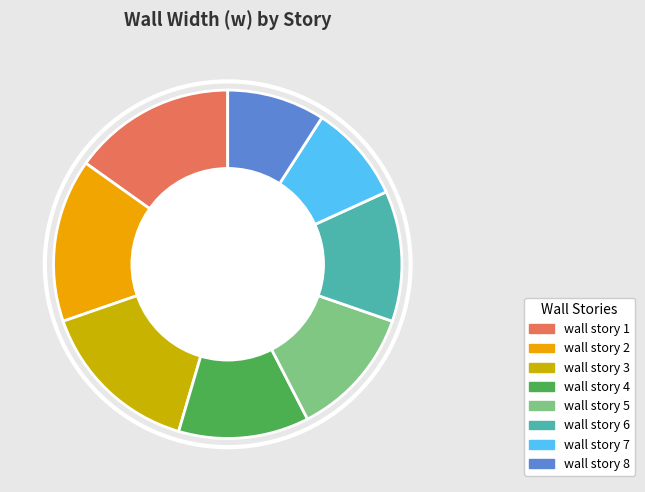

What is the ratio of the value at wall story 8 to the value at wall story 7?

1.0